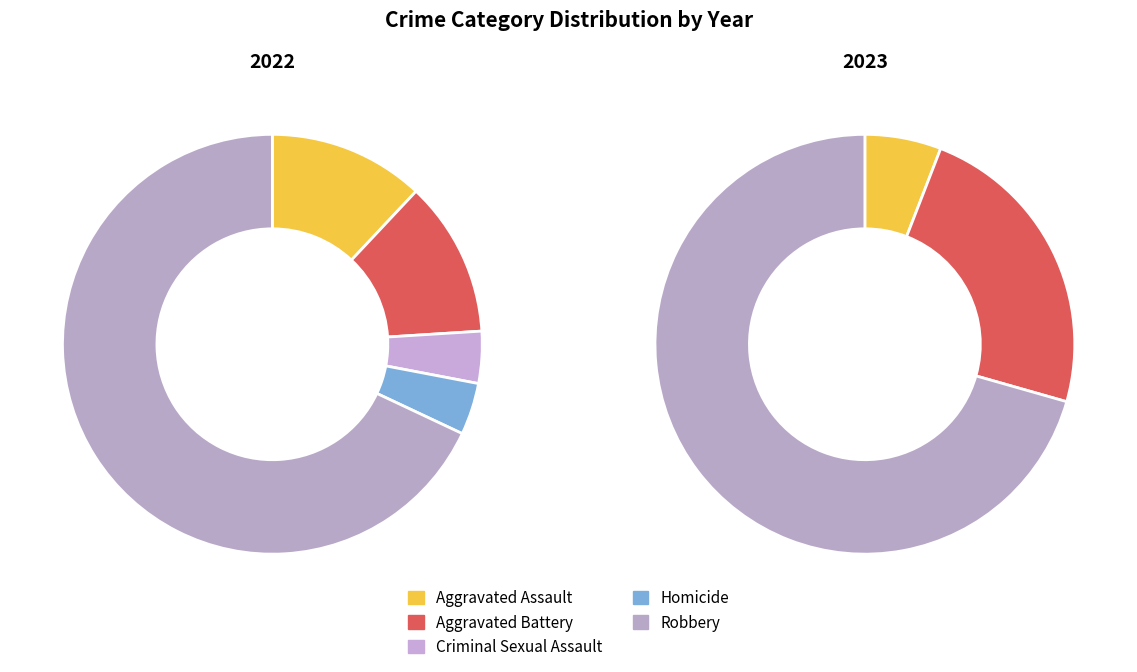

Is it true that 4 is 68% of the pie?

True